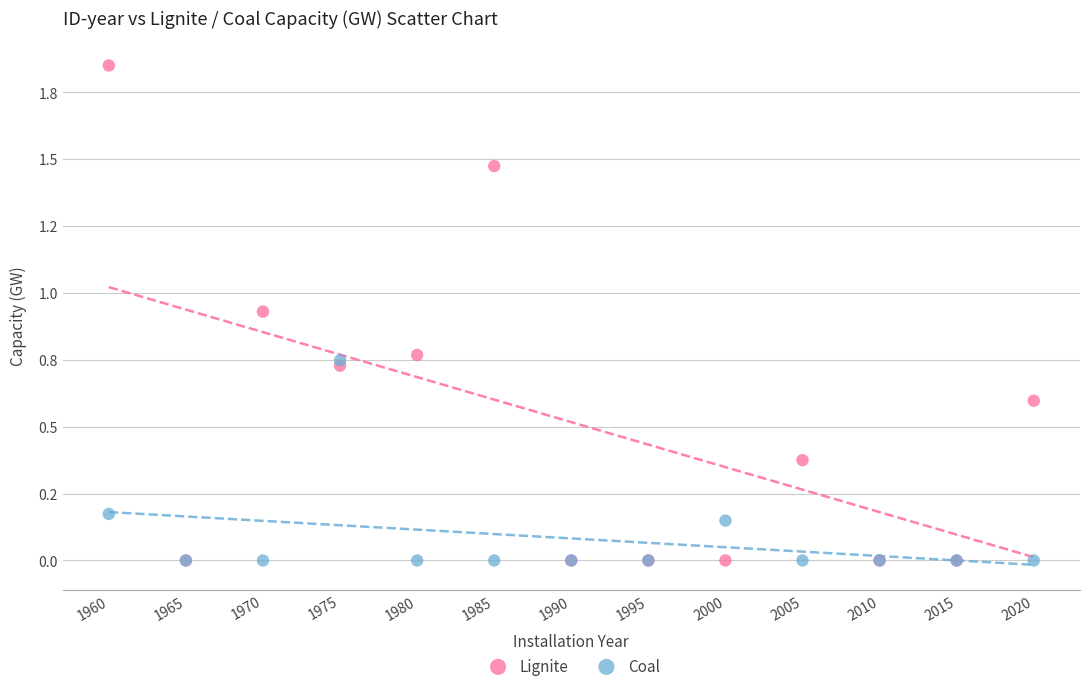

What are all the series names shown in the legend?

Lignite, Coal